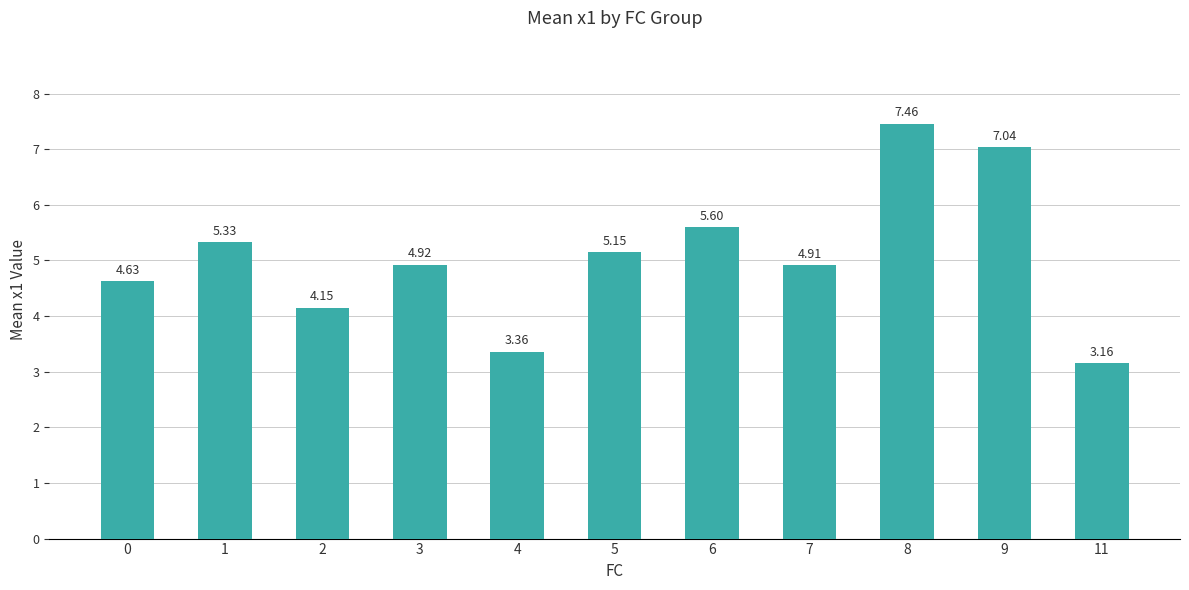

Which label corresponds to the smallest value in the chart?

11